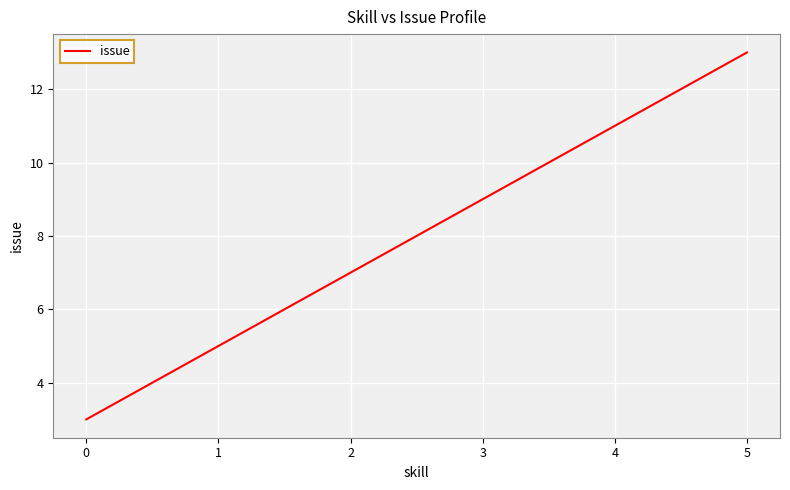

List the labels in order of value, smallest first.

0, 1, 2, 3, 4, 5